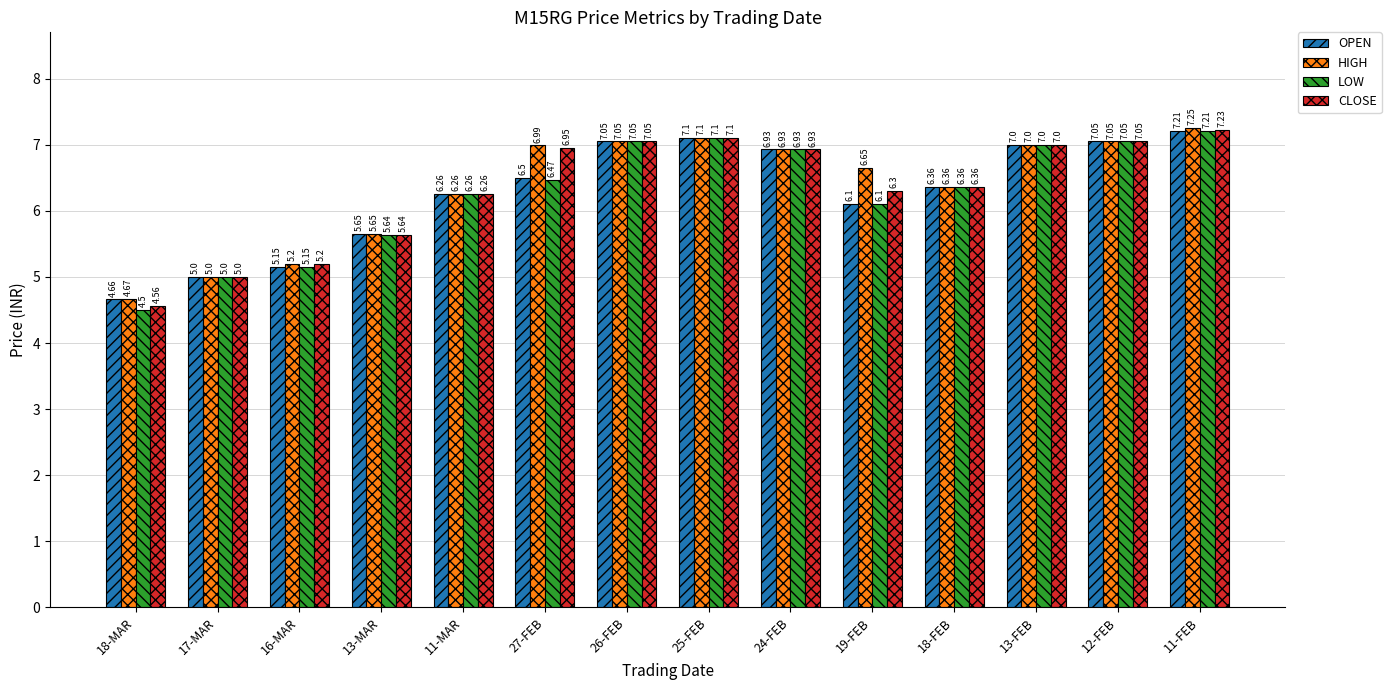

How many bars are there in each group?

4